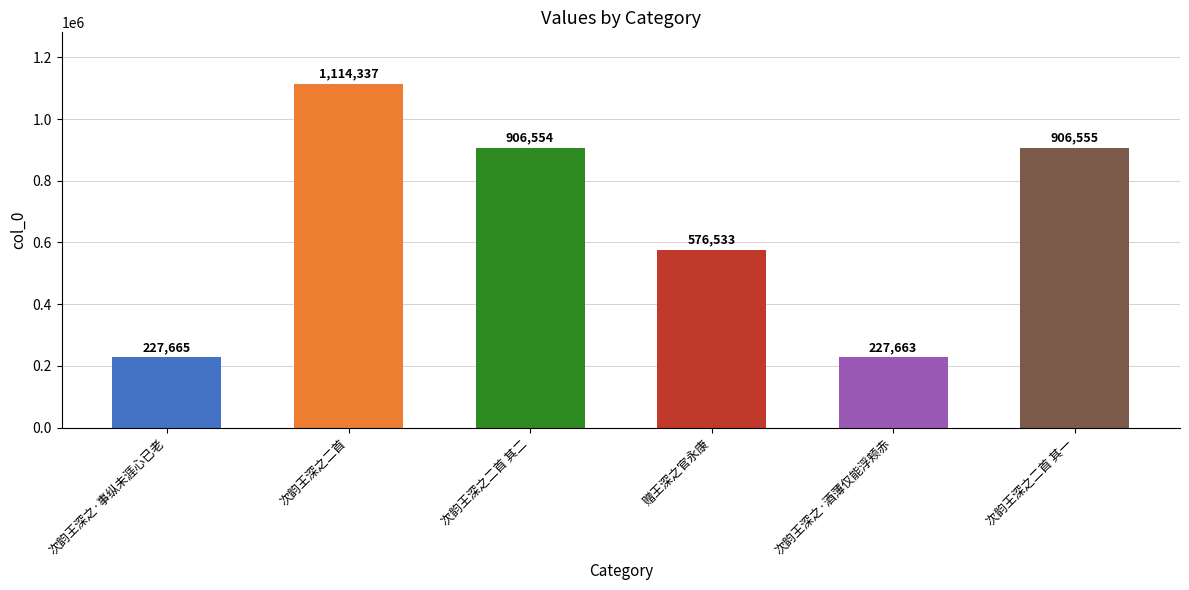

Approximately how many times larger is the value at 次韵王深之·酒薄仅能浮颊赤 compared to 次韵王深之·事纵未涯心已老?

1.0